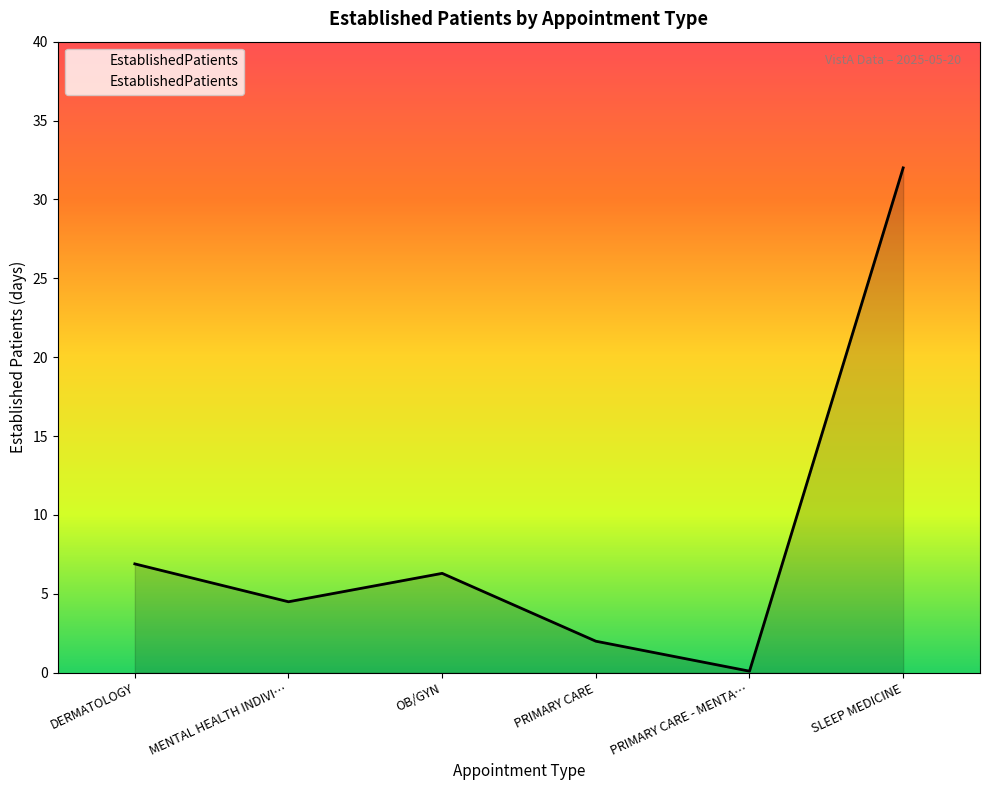

What is the change in value from MENTAL HEALTH INDIVI… to SLEEP MEDICINE?

+27.5